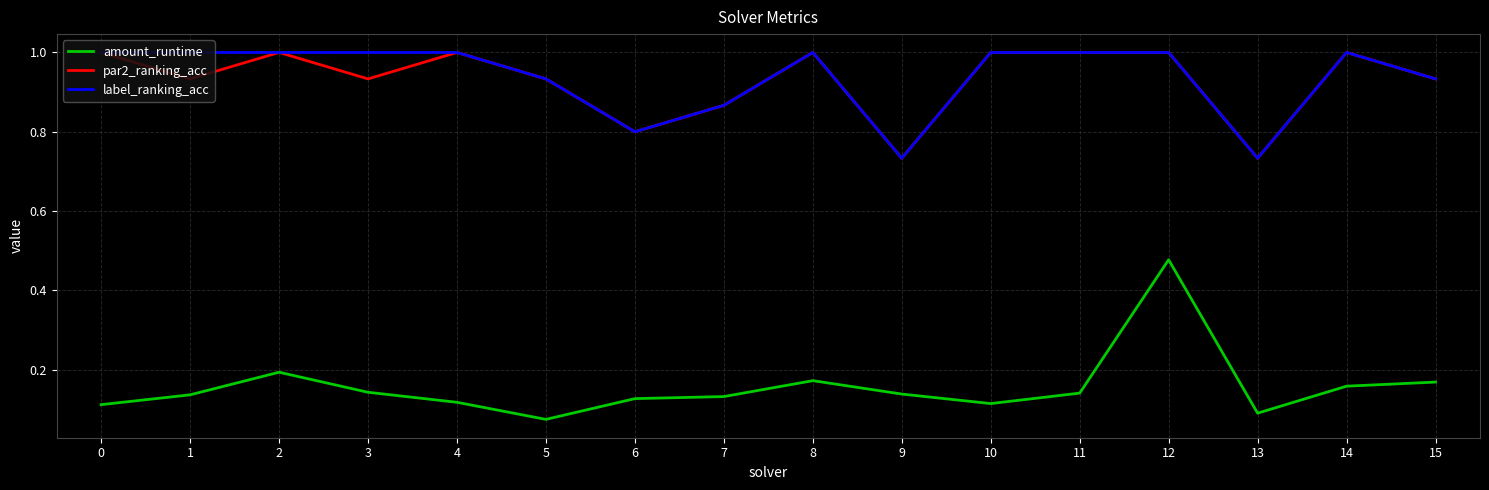

At which category is the sum across all series the highest?

12